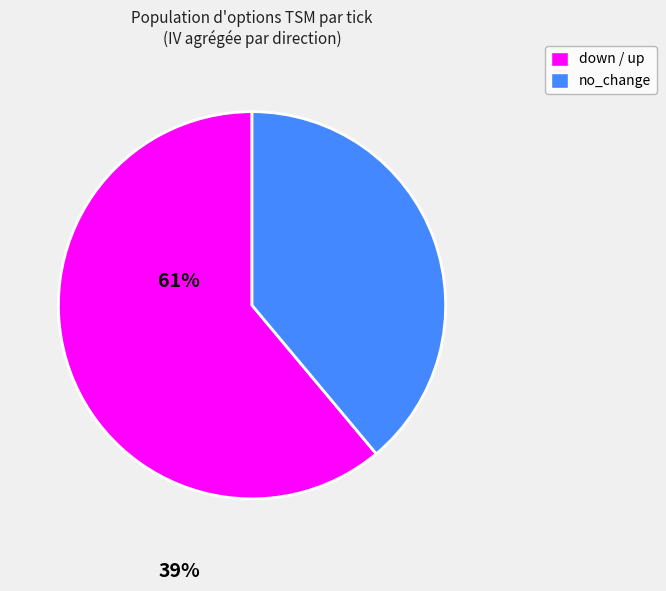

Is there a majority slice in this chart?

Yes